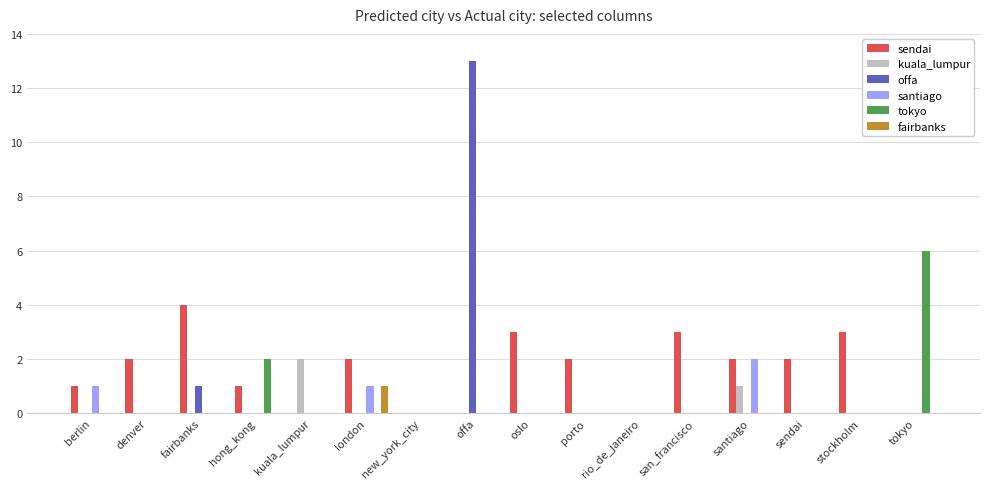

How many distinct data groups are displayed?

6